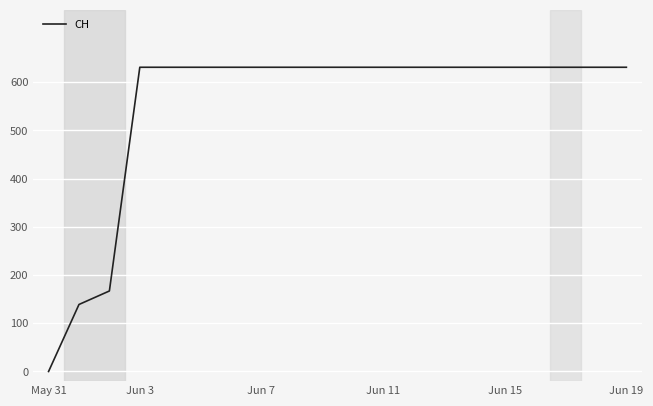

What is the sum of all values?

11033